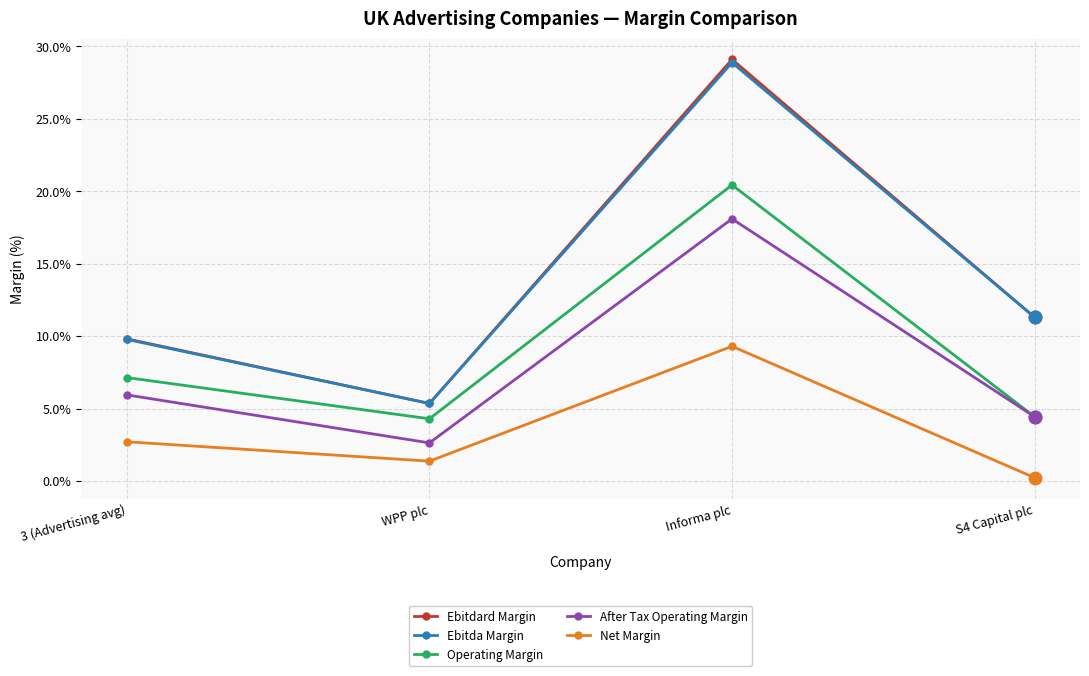

Count the Ebitda Margin values in the range 0 to 1.

4